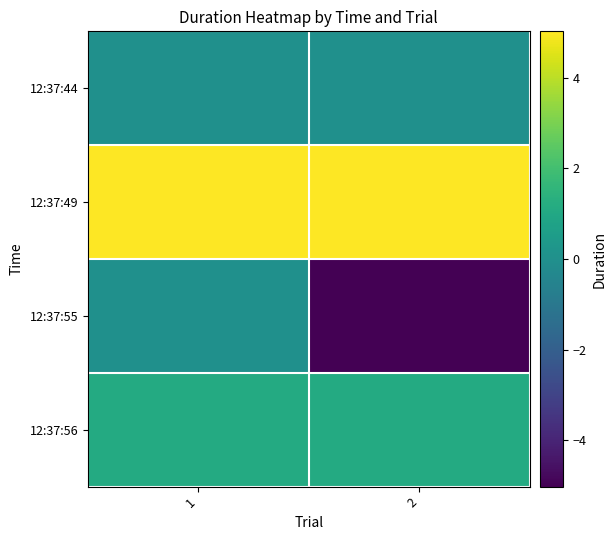

Reading left to right, transcribe all the data shown in this chart.

12:37:44: 1=0.0	2=0.0
12:37:49: 1=5.0	2=5.0
12:37:55: 1=0.0	2=-5.0
12:37:56: 1=1.1	2=1.1